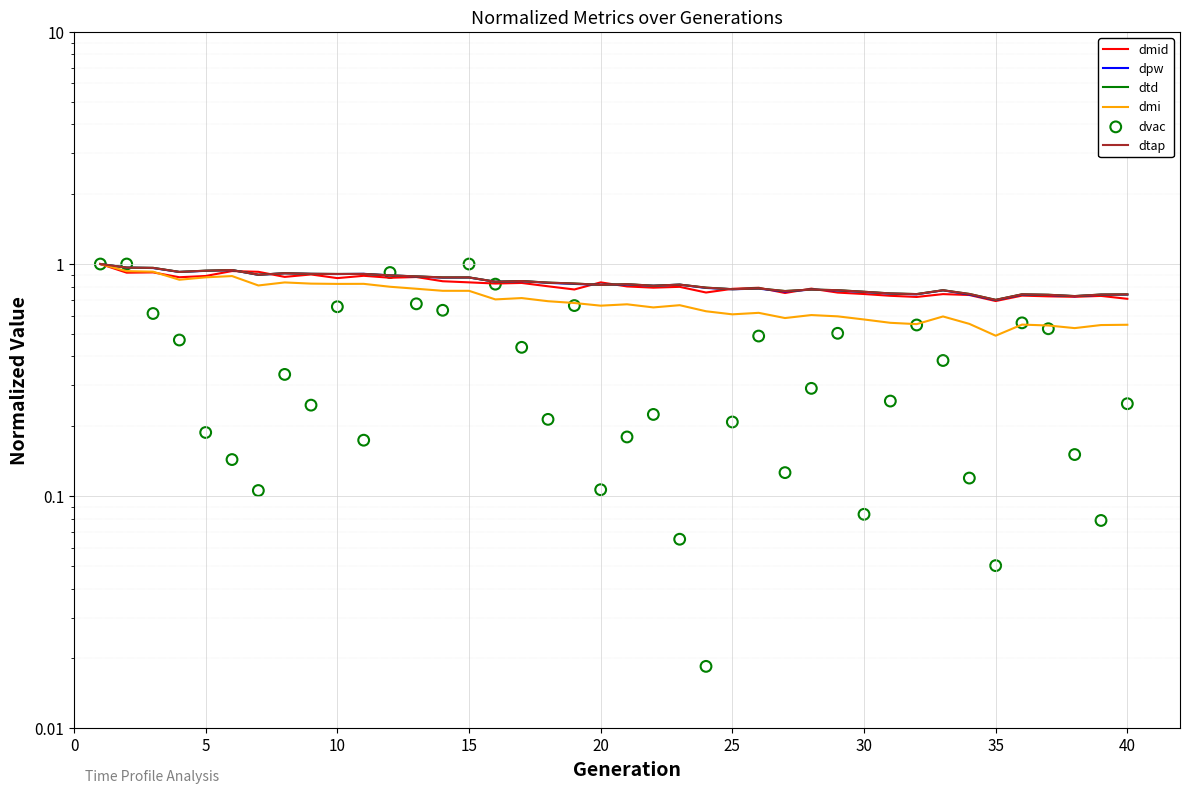

Is the value of dvac at 26 greater than the value of dtd at 33?

No